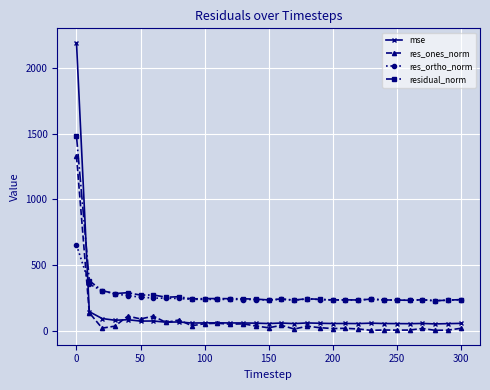

What is the difference between the maximum and minimum values in the res_ortho_norm series?

424.5